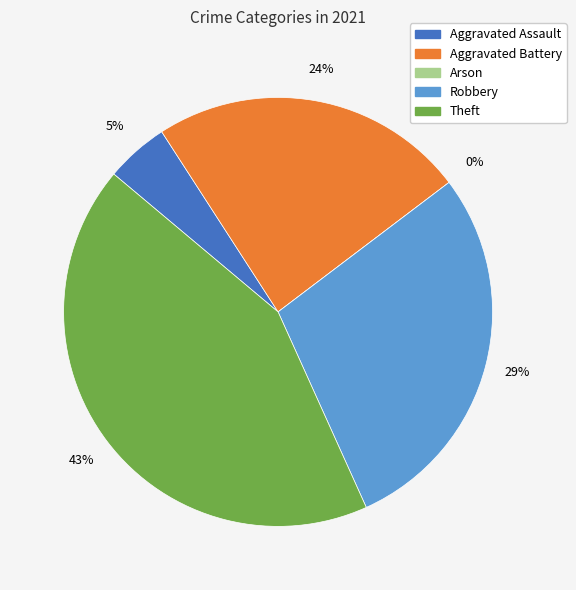

Does any single category account for the majority?

No